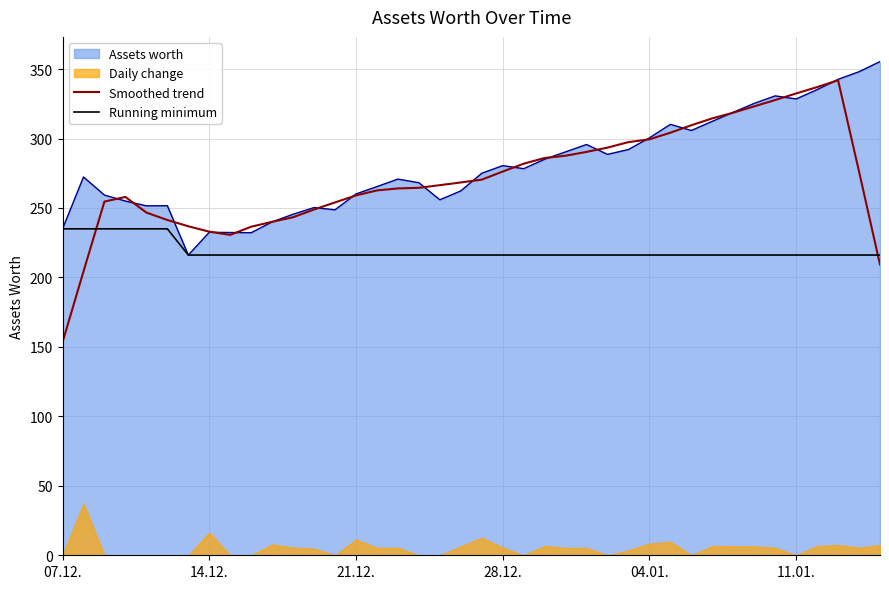

What is the difference between the second highest and minimum values in the Smoothed trend series?

183.7